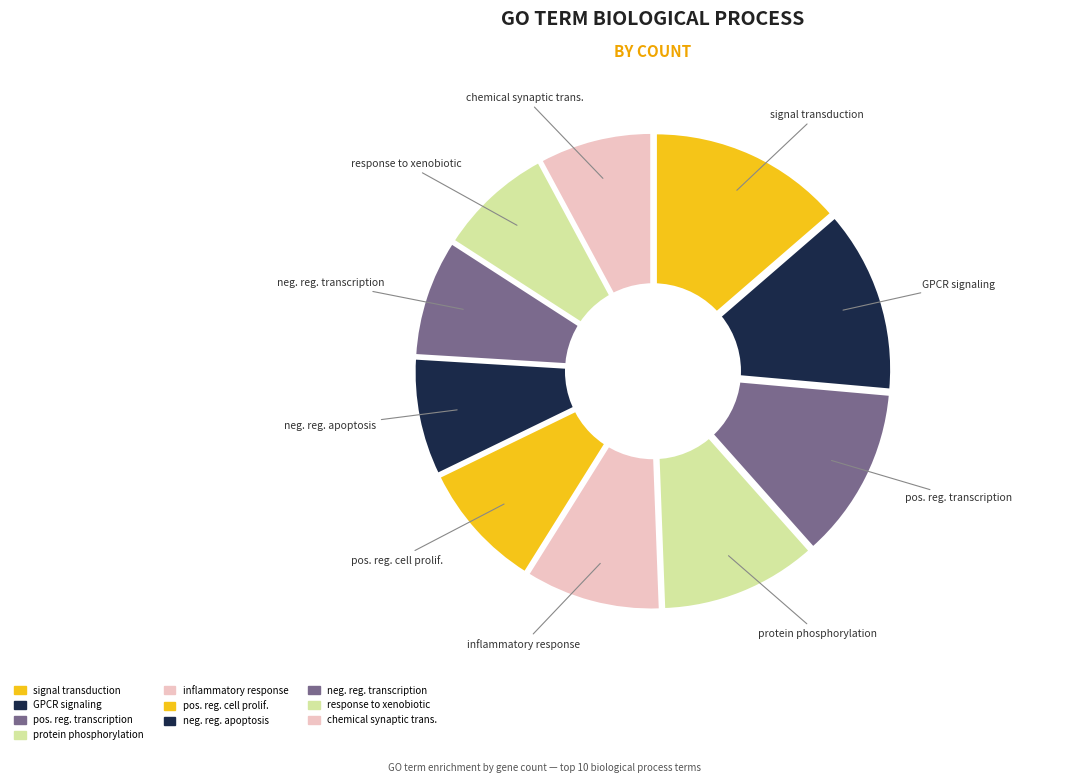

True or false: chemical synaptic transmission accounts for 16% of the total.

False